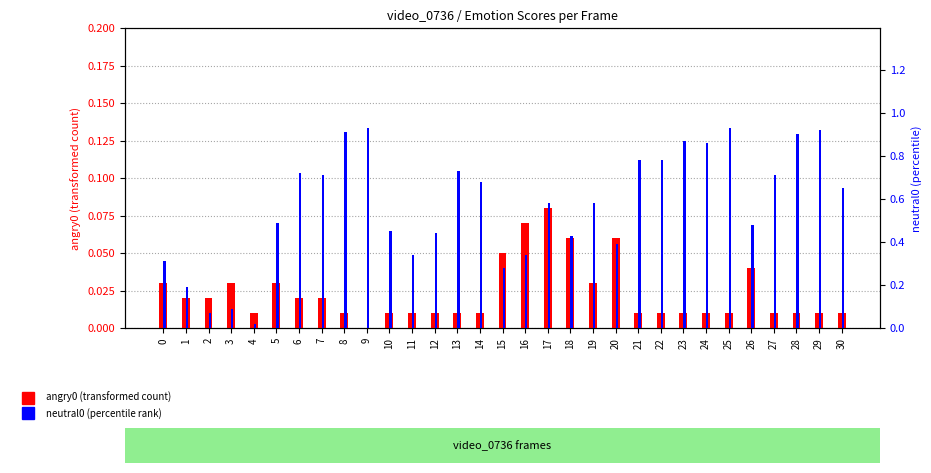

The neutral0 series shows 0.1 at 2. True or false?

True